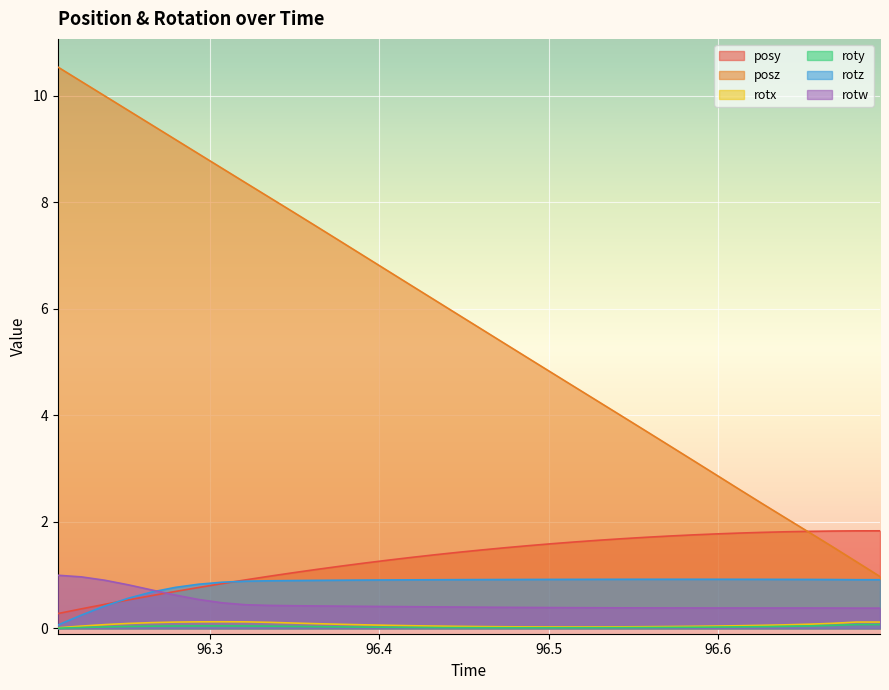

True or false: posy has more than 2 points higher than both neighbors.

False